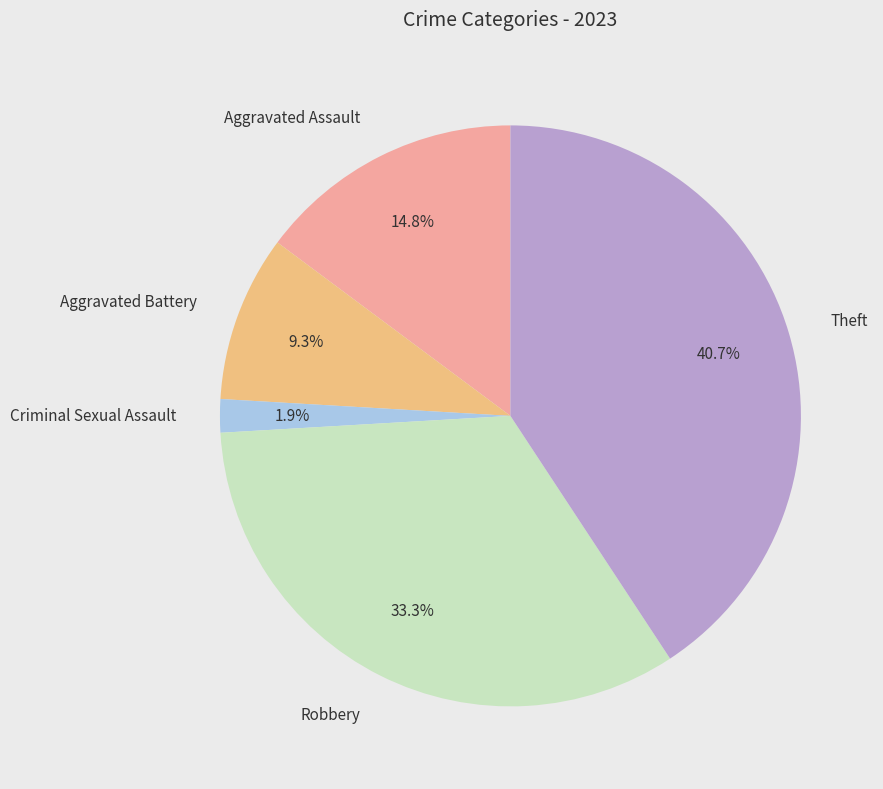

To the nearest percent, what is the average slice percentage?

20%